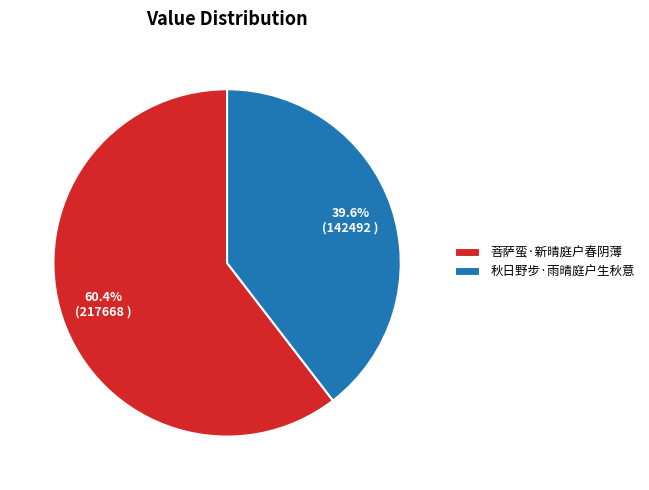

What is the smallest slice in the pie chart?

秋日野步·雨晴庭户生秋意